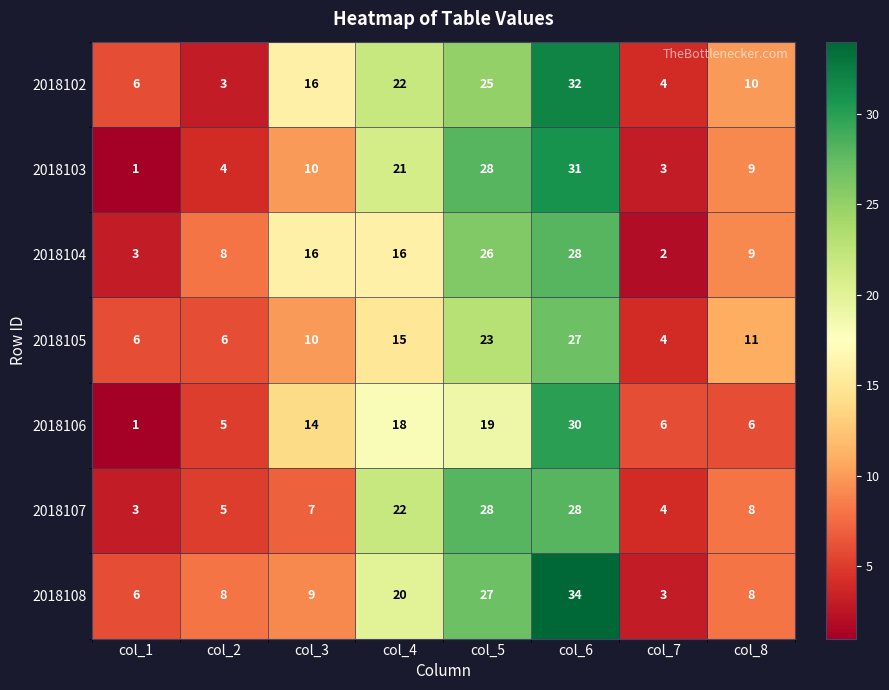

What is the greatest value displayed?

34